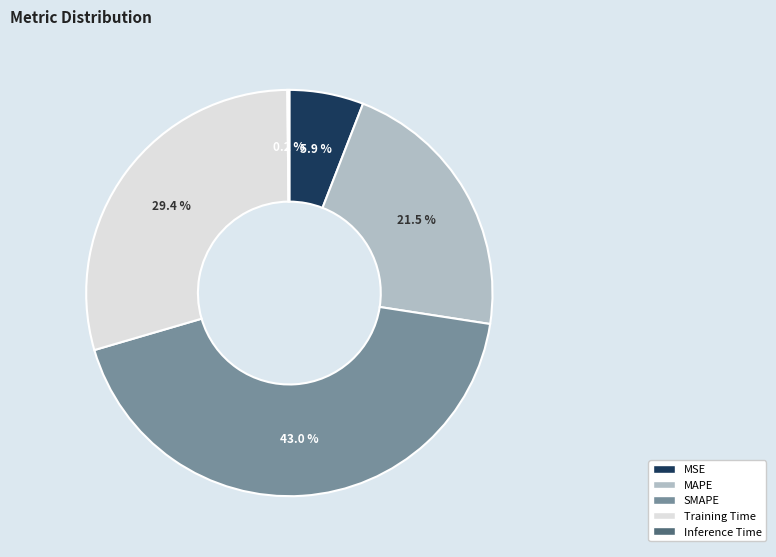

Combined, do SMAPE and MAPE account for over 50%?

Yes